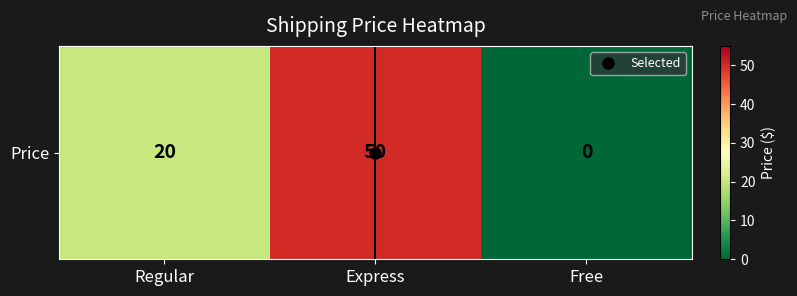

What is the difference between the maximum and second lowest values?

30